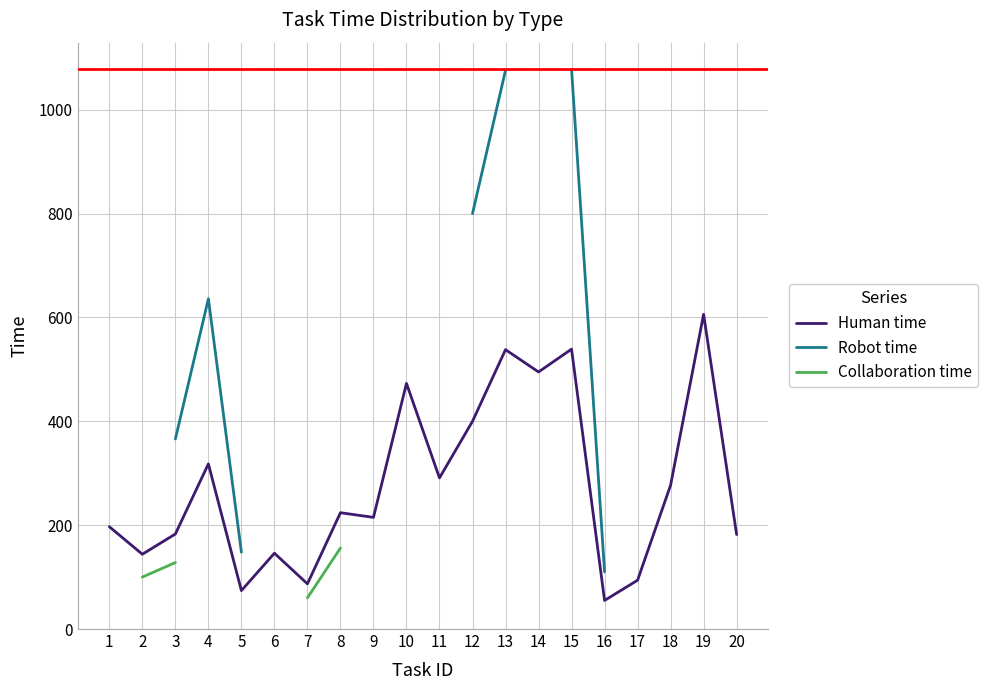

The value of Human time at 3 is 91. True or false?

False